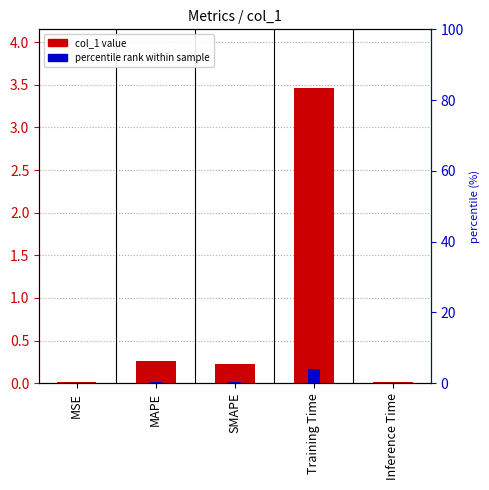

What is the value of the 3rd bar from the left?

0.2